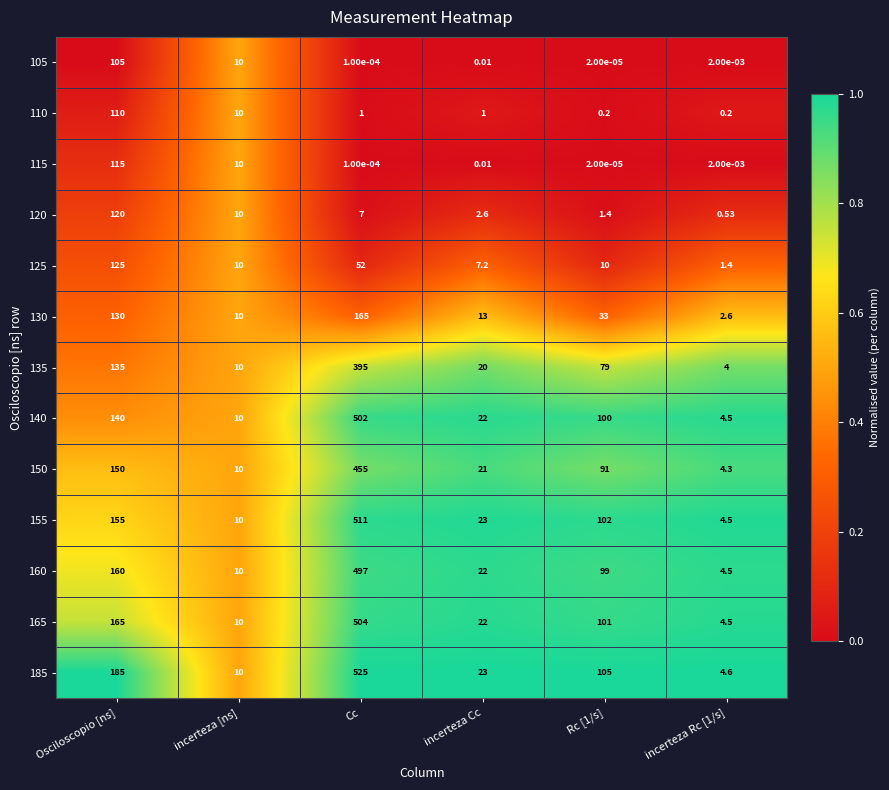

Where is 135 nearest to the value 199?

Osciloscopio [ns]